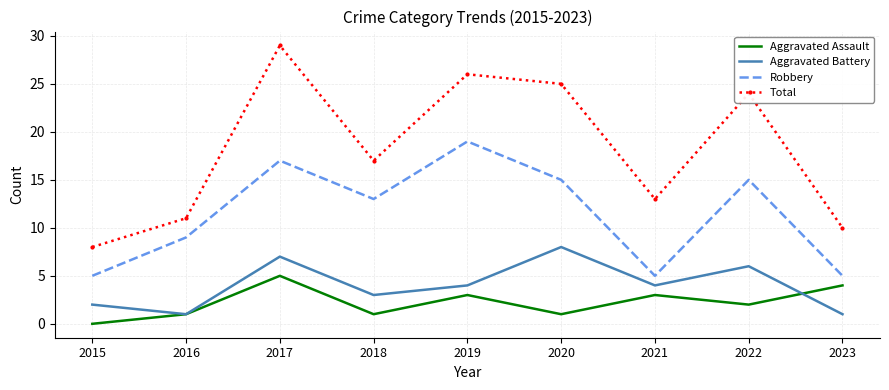

Rank the series by their maximum value, from highest to lowest.

Total, Robbery, Aggravated Battery, Aggravated Assault